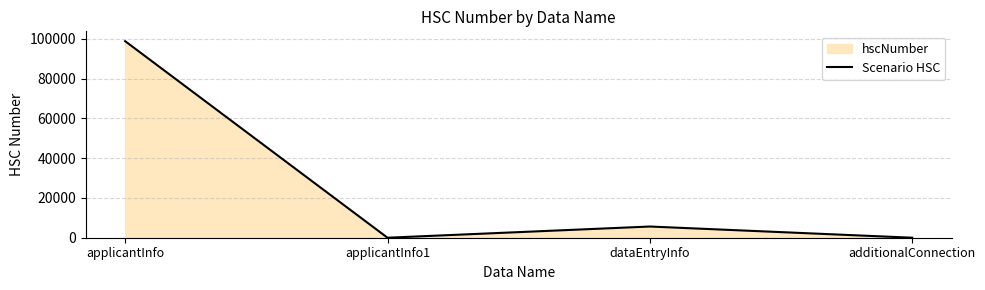

What is the label of the 1st point from the right?

additionalConnection